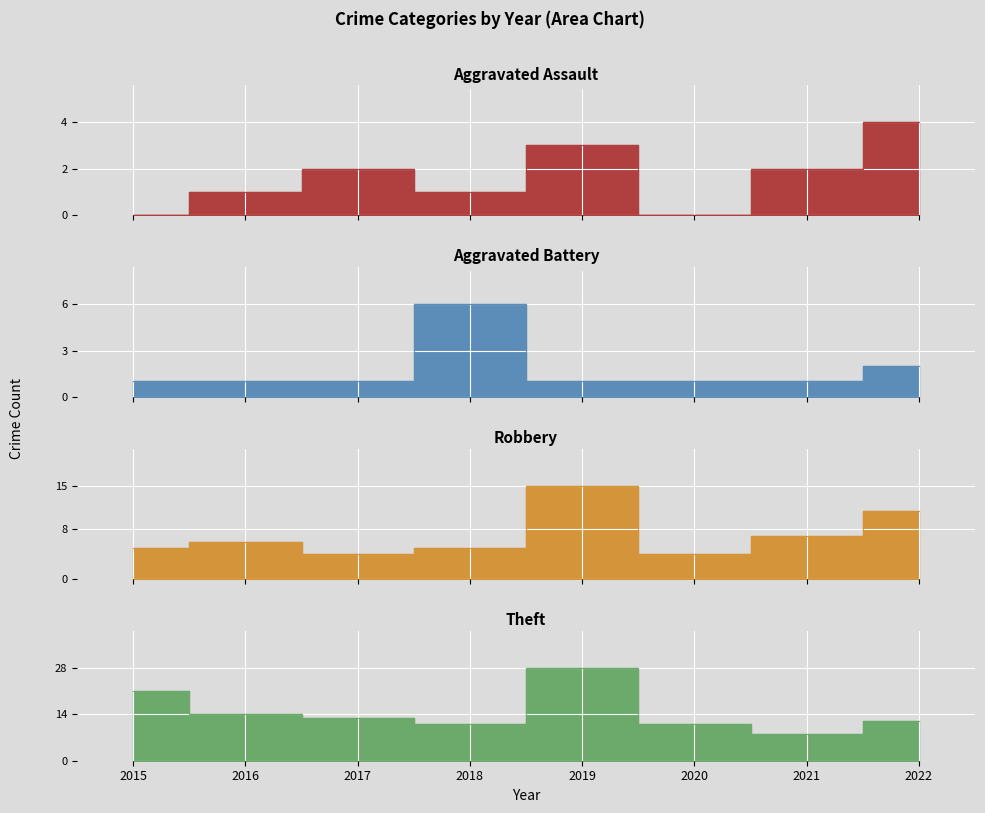

What is the difference between the maximum and second lowest values in the Aggravated Battery series?

5